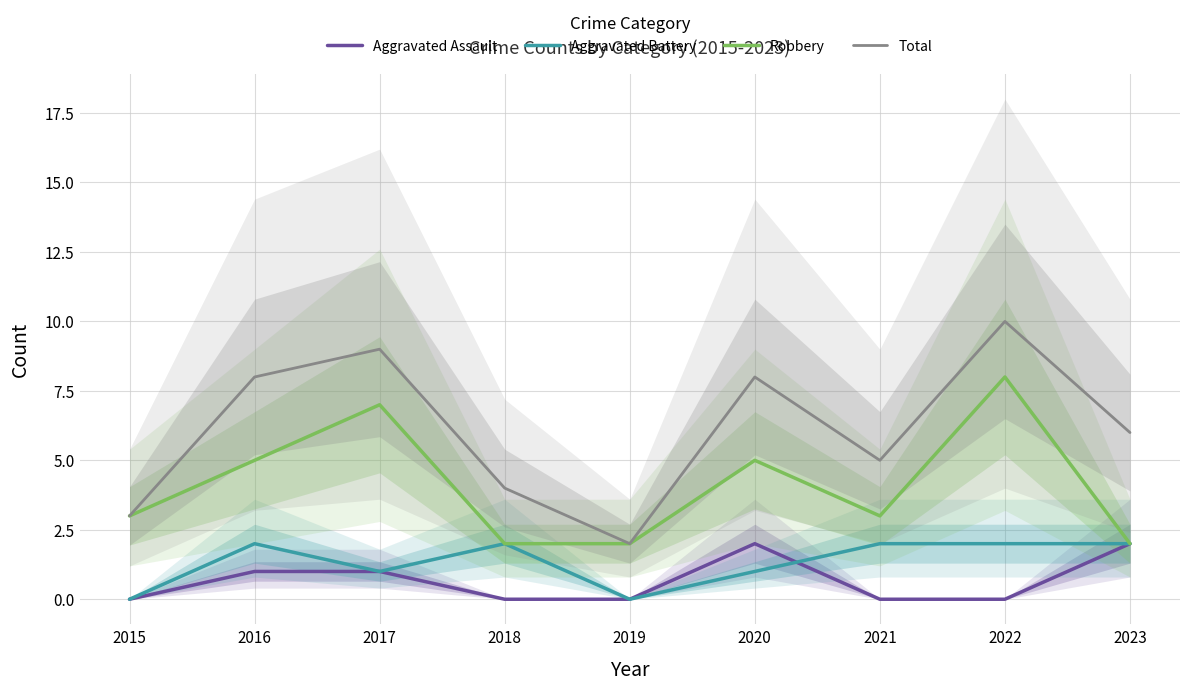

Where is Total nearest to the value 6?

2023